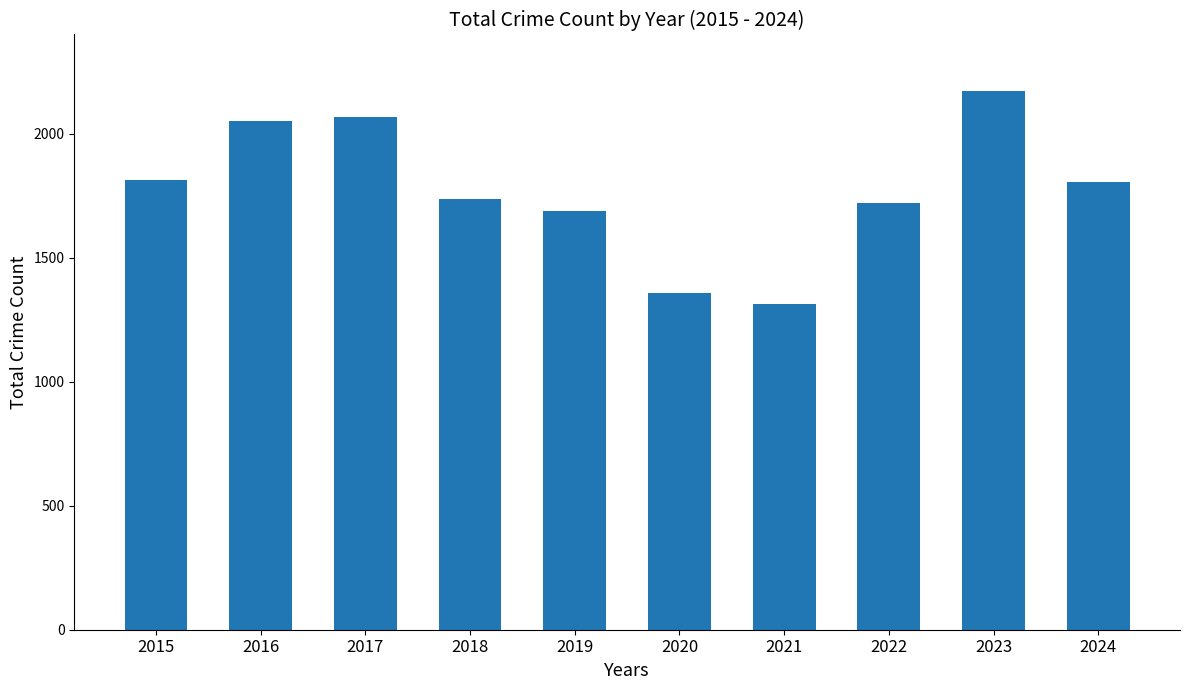

Approximately how many times larger is the value at 2018 compared to 2024?

1.0